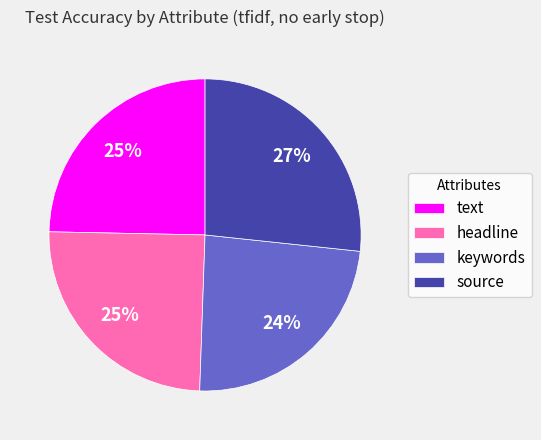

To the nearest percent, what portion does text represent?

25%